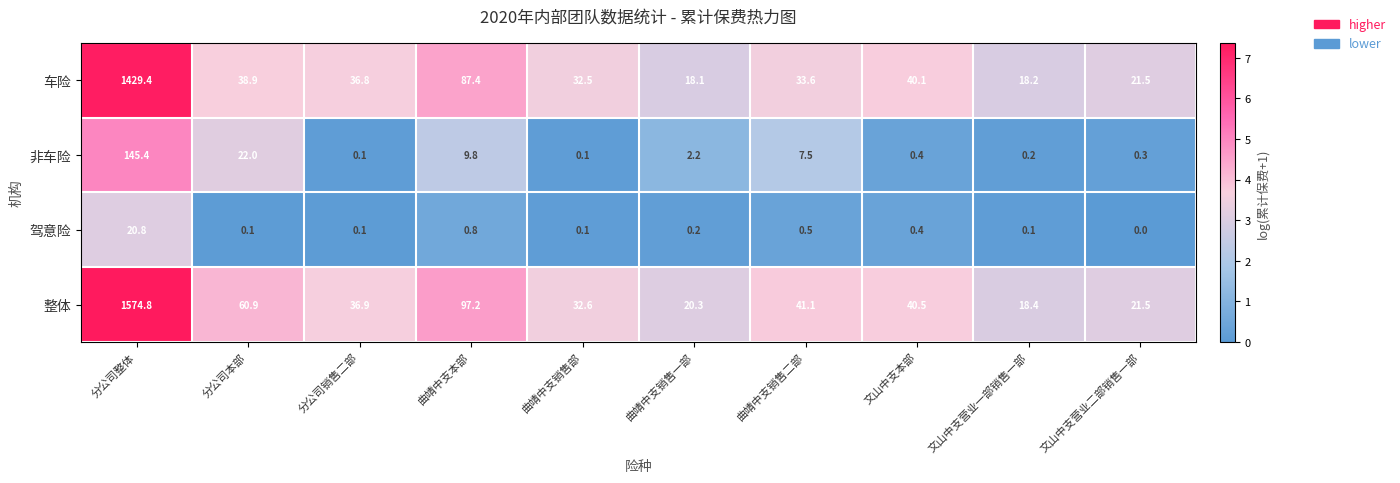

Which series has the largest total across all categories?

整体